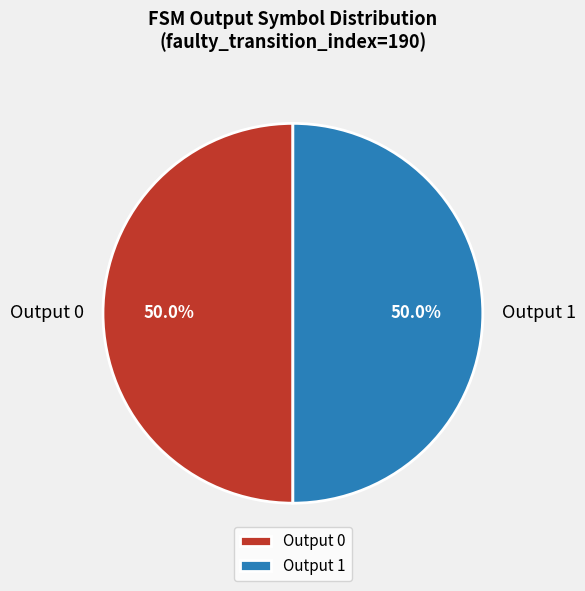

Approximately how many times larger is the value at Output 0 compared to Output 1?

1.0